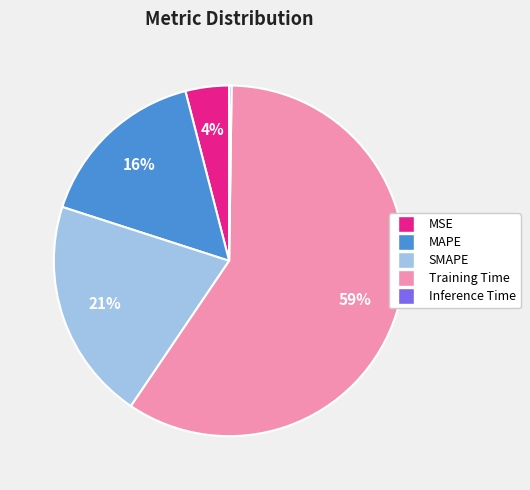

What is the largest slice in the pie chart?

Training Time